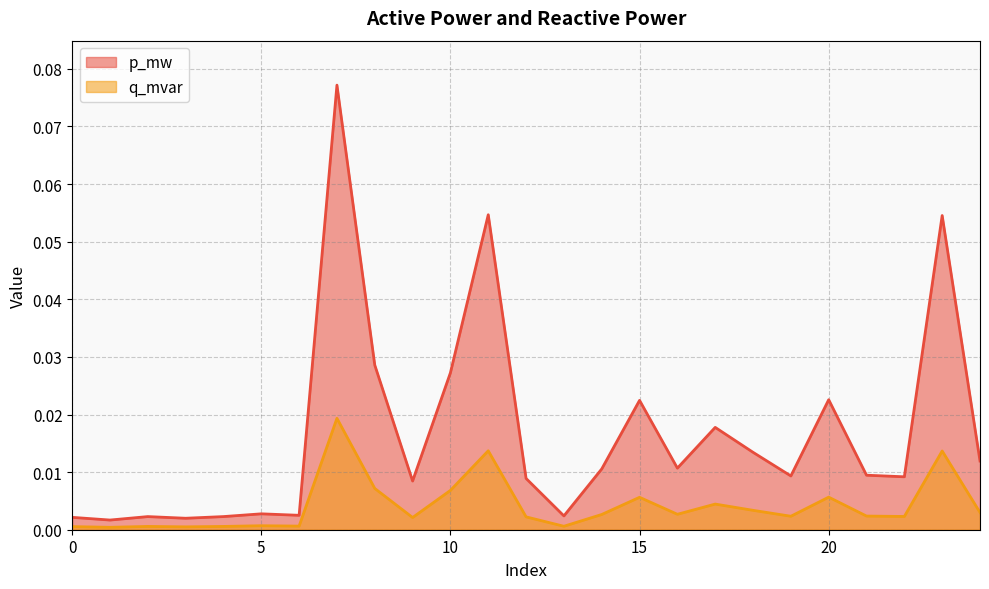

How many lines are shown in the chart?

2